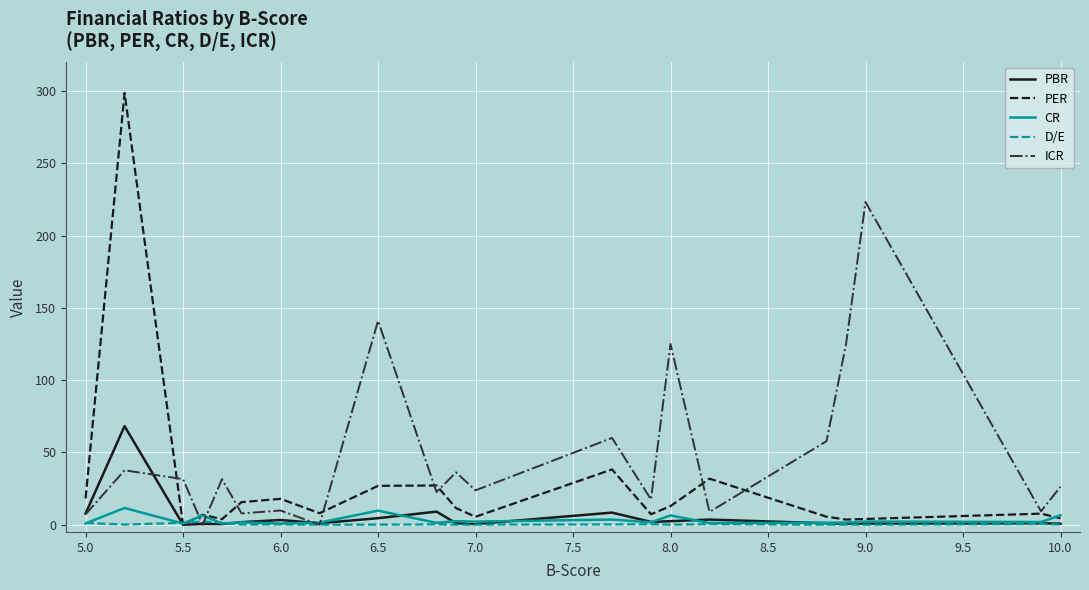

Which series has the widest spread of values?

PER